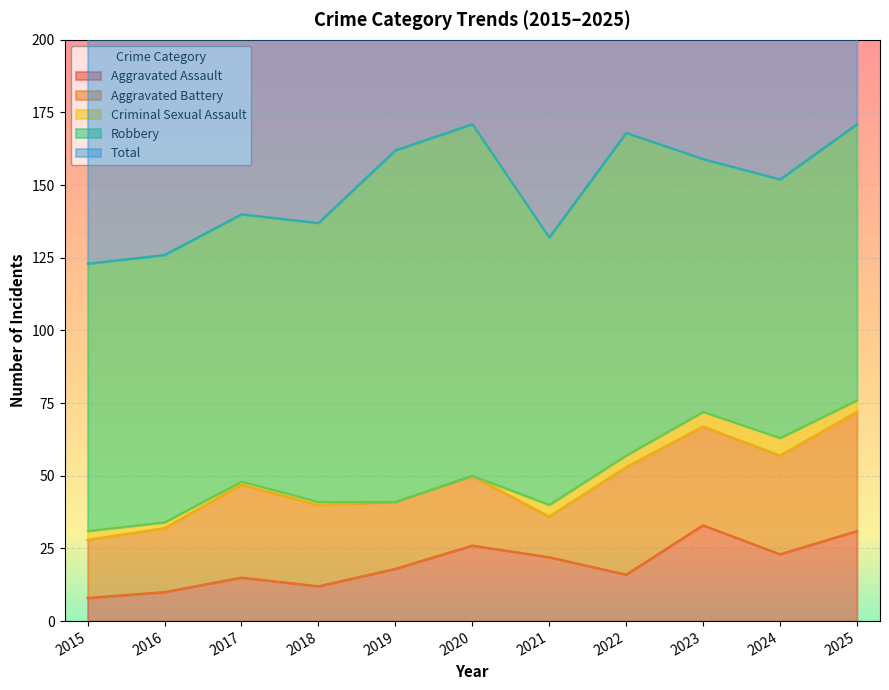

At which category does Total reach its first local valley?

2018